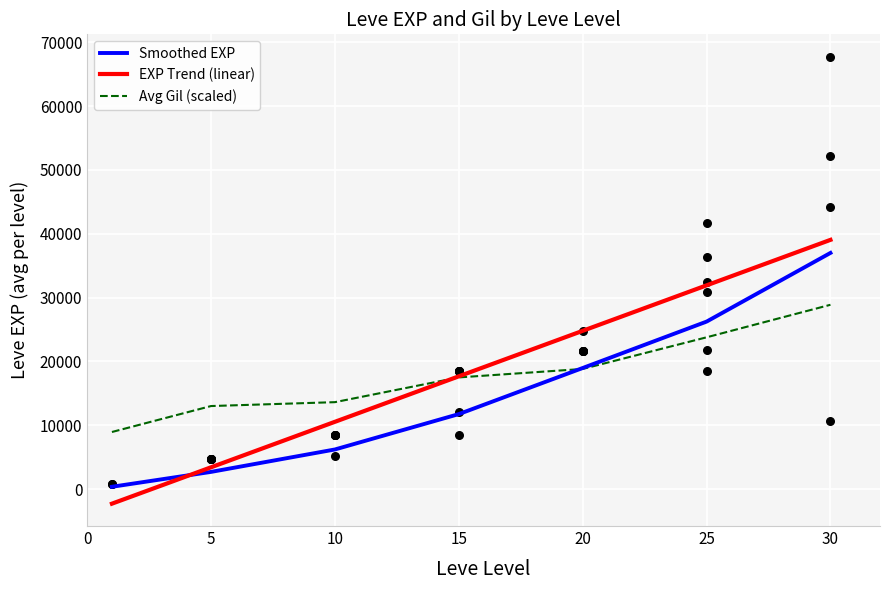

What are all the series names shown in the legend?

Smoothed EXP, EXP Trend (linear), Avg Gil (scaled)